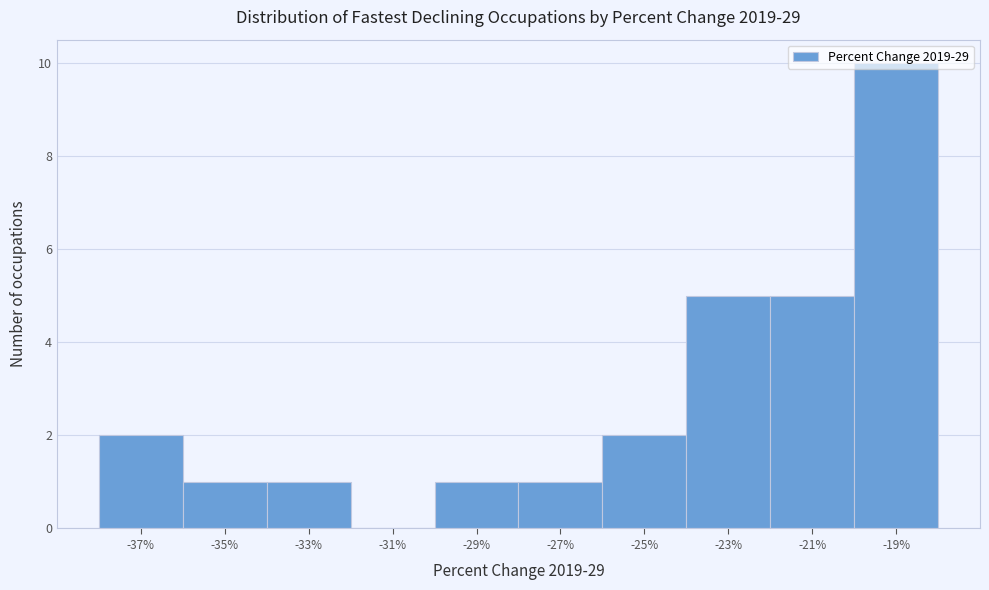

Reading left to right, list every bar in this chart as the range it spans on the x-axis followed by its height. The values are not printed on the chart, so give them approximately, as read against the axis.

-38 to -36: 2
-36 to -34: 1
-34 to -32: 1
-32 to -30: 0
-30 to -28: 1
-28 to -26: 1
-26 to -24: 2
-24 to -22: 5
-22 to -20: 5
-20 to -18: 10